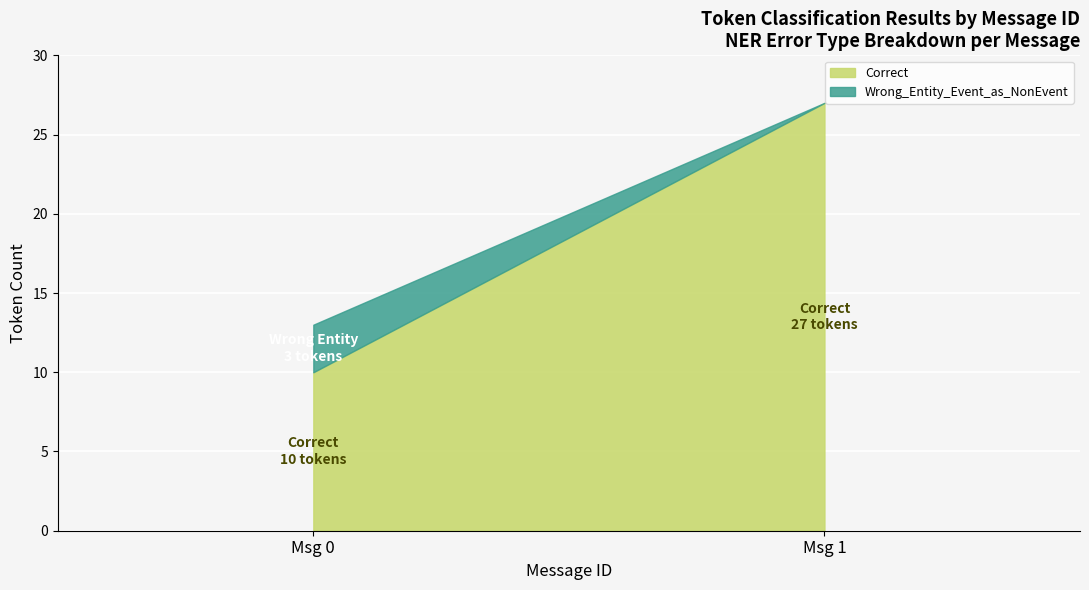

How many data points in Wrong_Entity_Event_as_NonEvent are above 0?

1